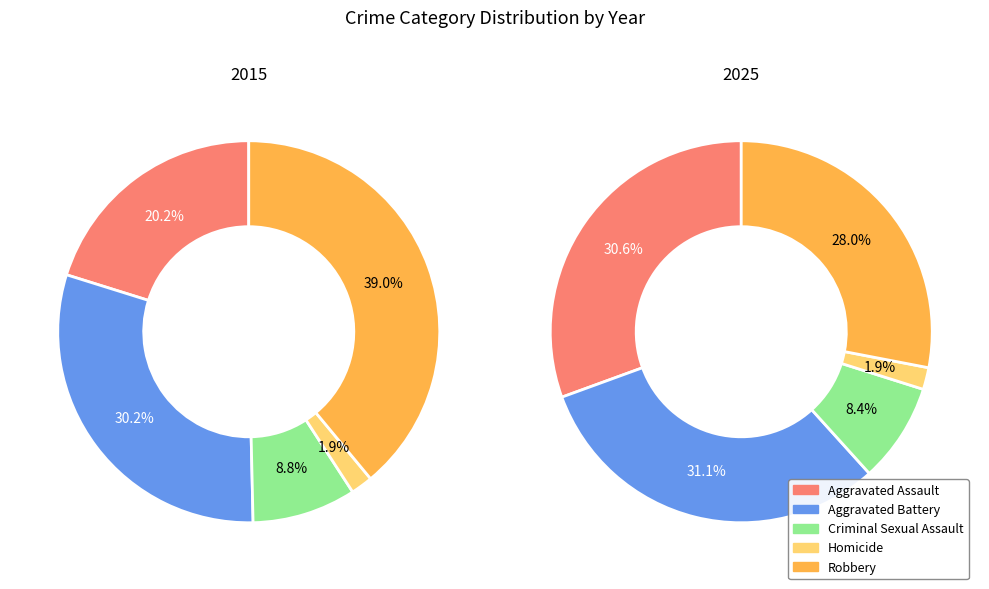

To the nearest percent, what is the average slice percentage?

20%